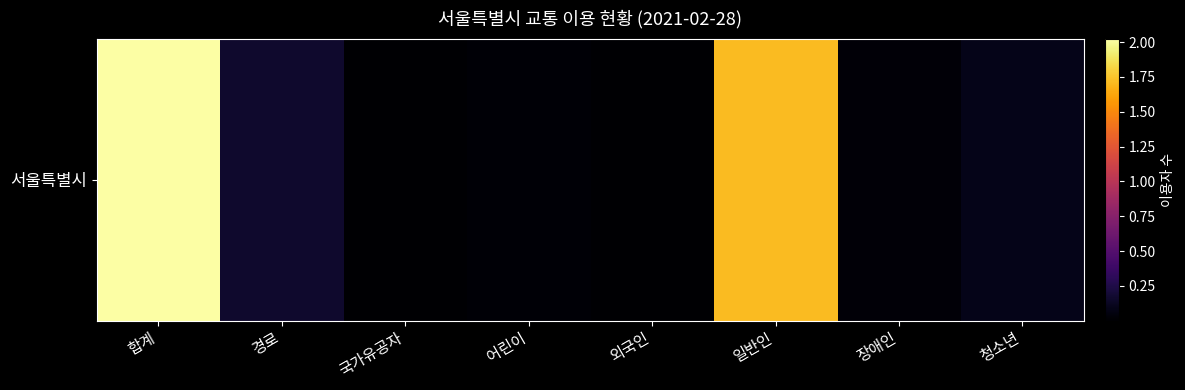

Where is the data nearest to the value 1012951?

일반인